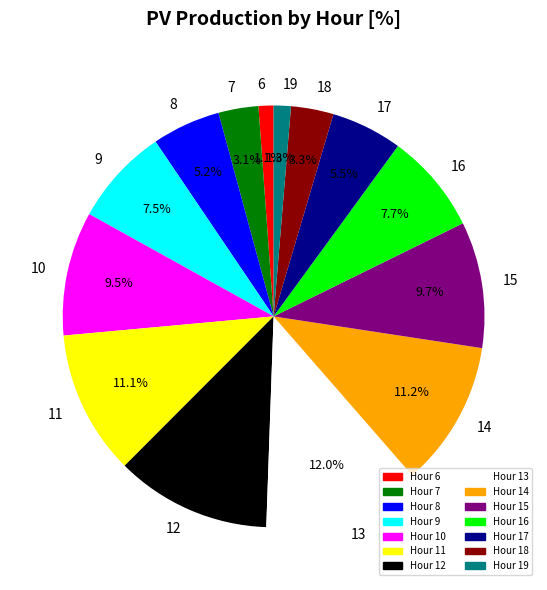

Is the sum of 16 and 12 greater than half?

No